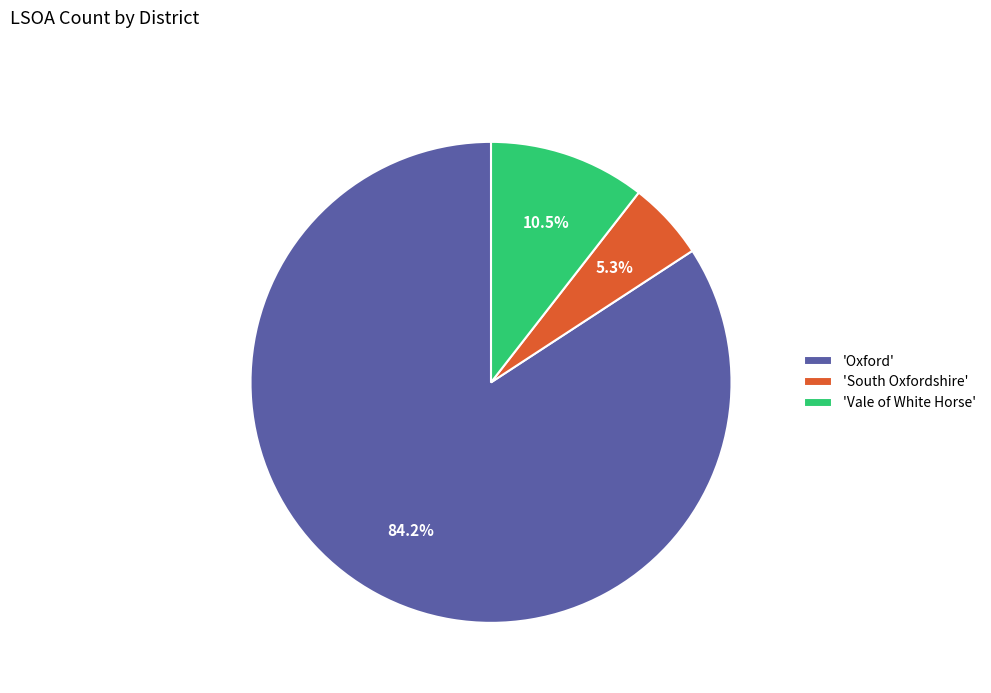

Is the sum of 'South Oxfordshire' and 'Oxford' greater than half?

Yes